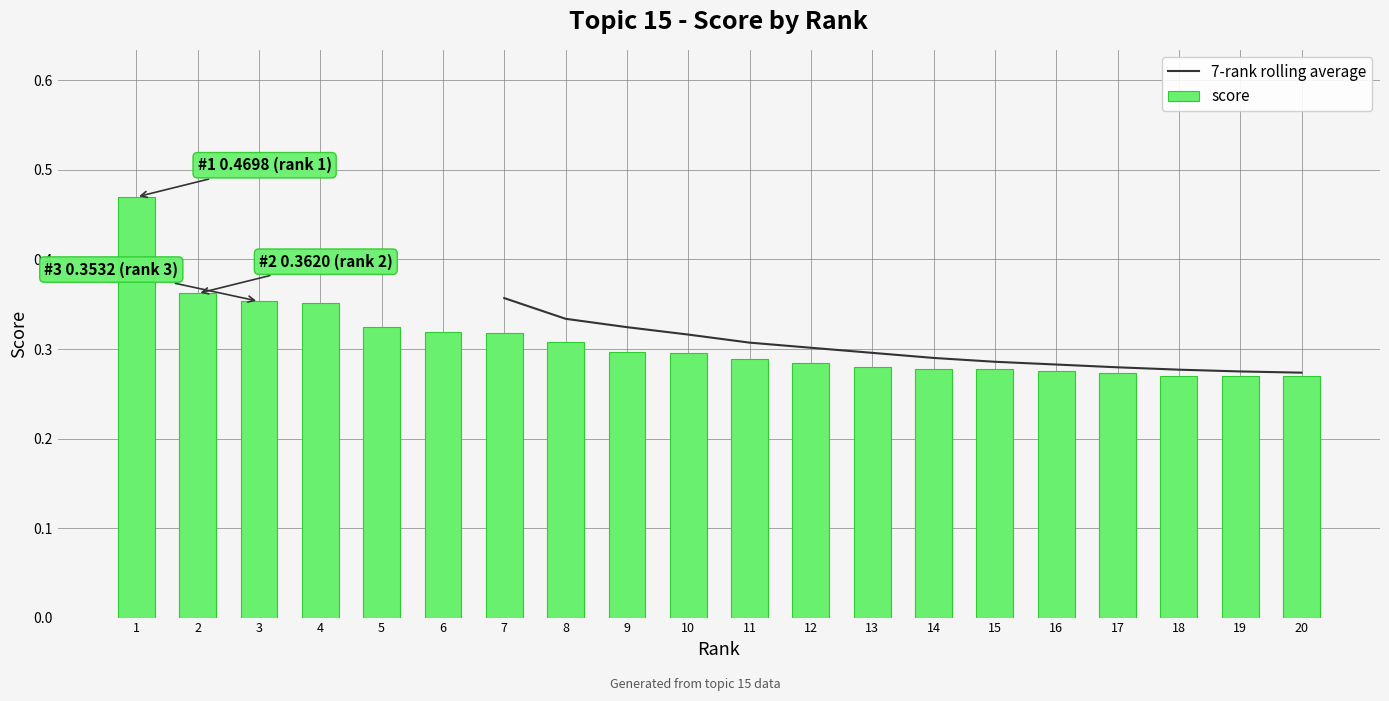

What is the change in value from 3 to 18?

-0.1